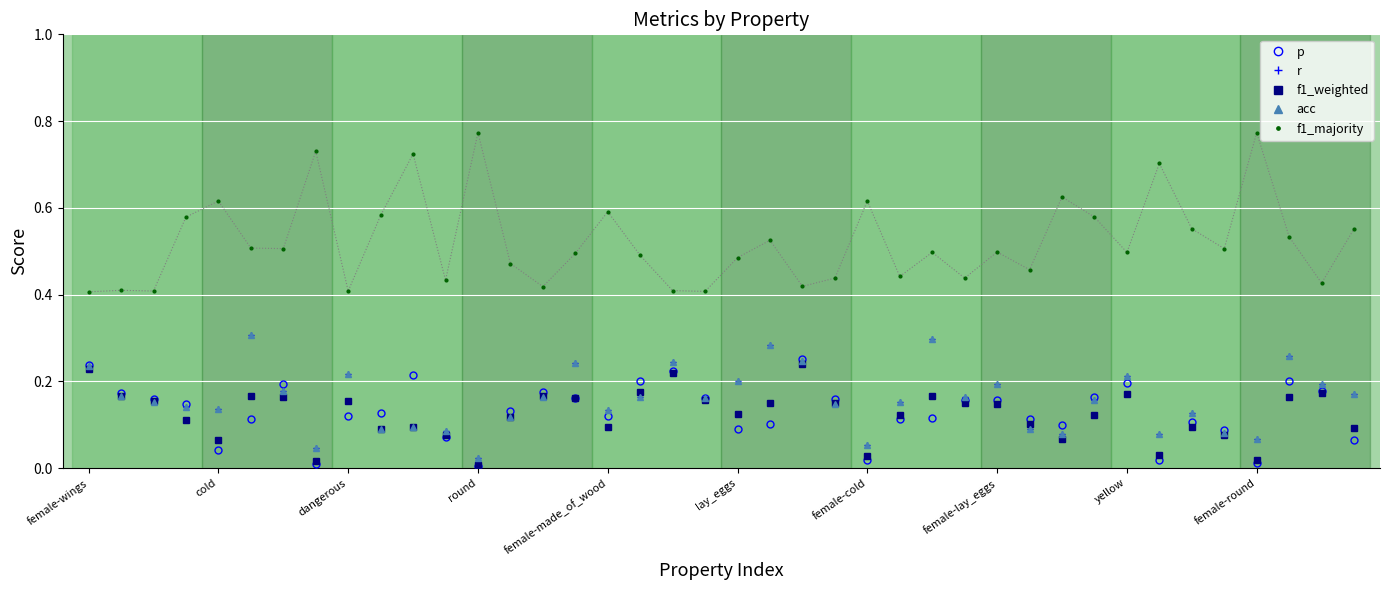

At which label is acc closest to 0?

round